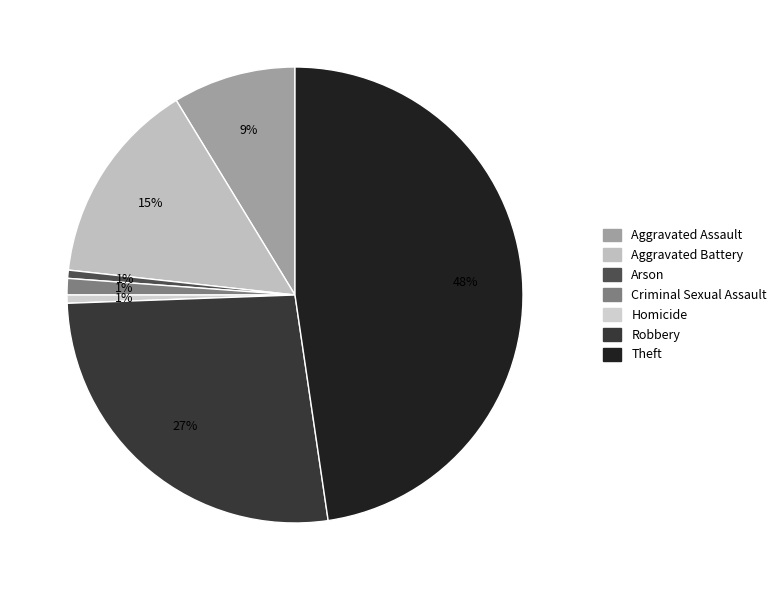

Which category has the smallest portion of the pie?

Arson